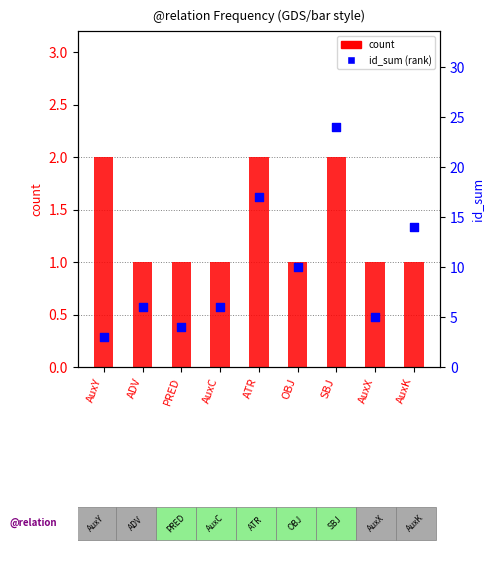

What is the total value across all series at AuxK?

15